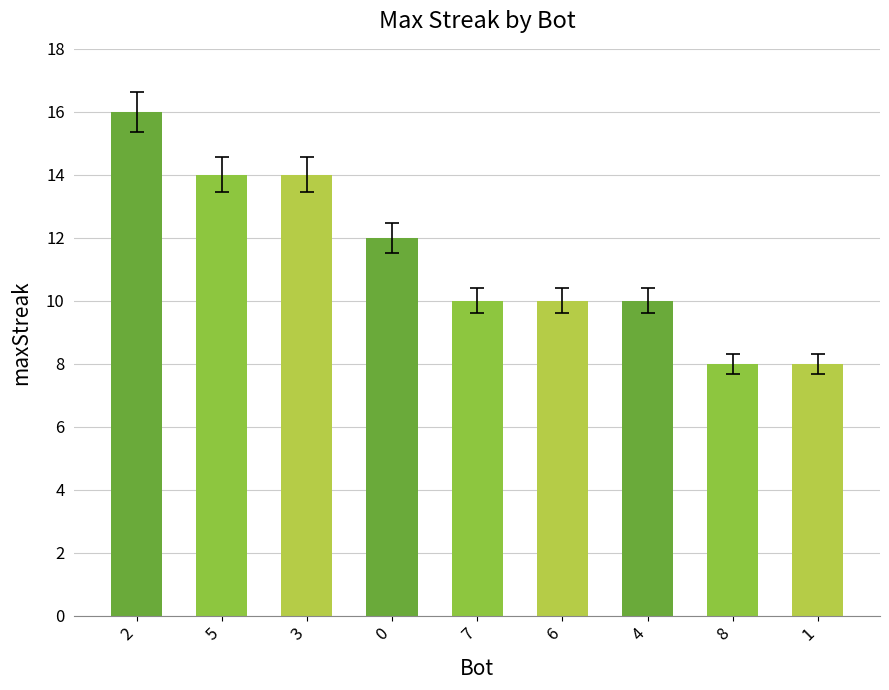

Are the bars horizontal?

No